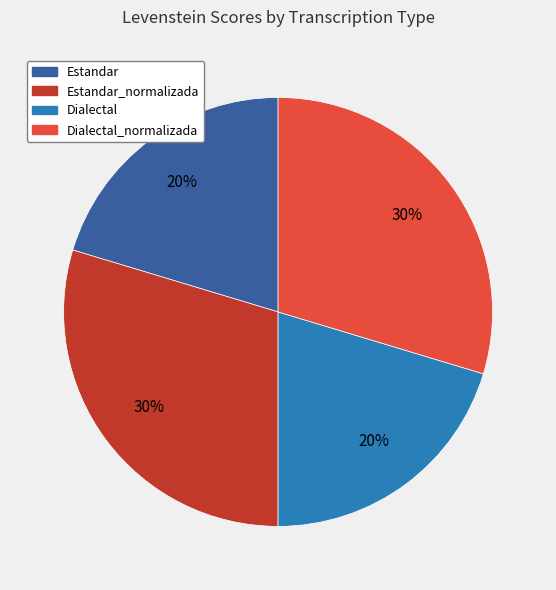

Is there a majority slice in this chart?

No